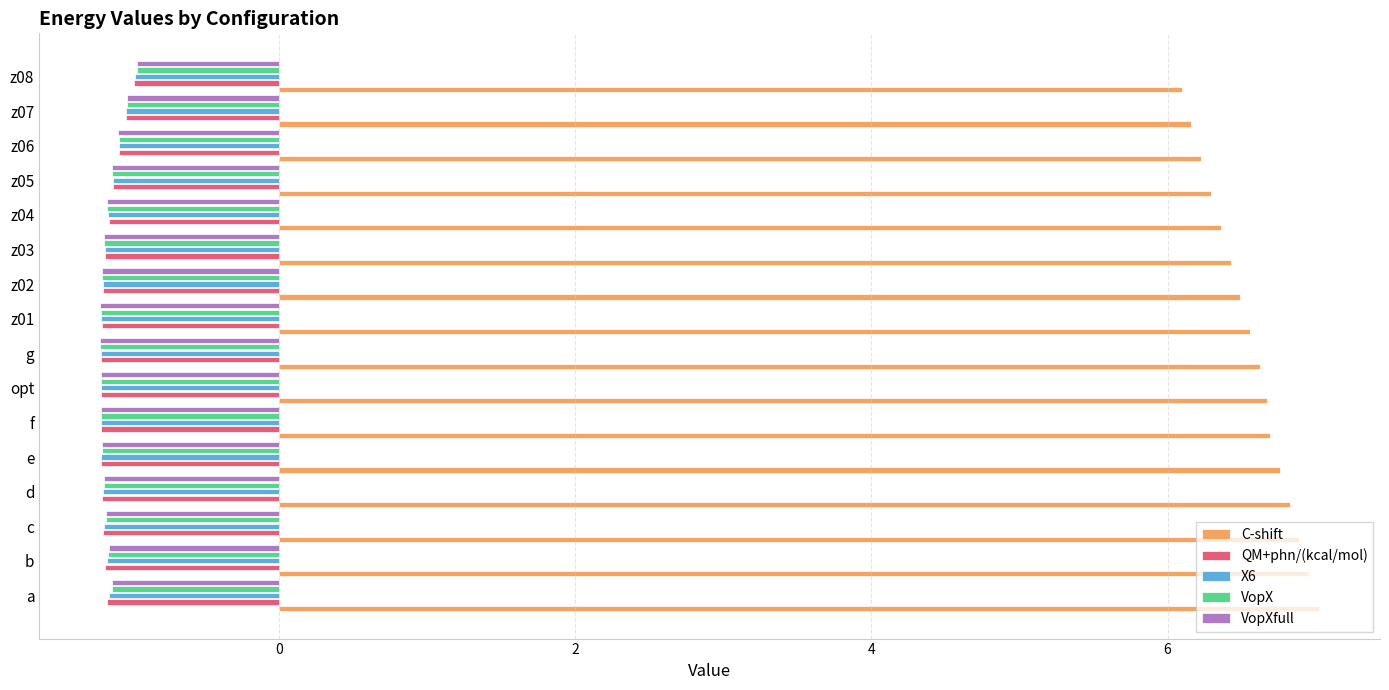

What is the difference between the highest and lowest values at f?

7.9